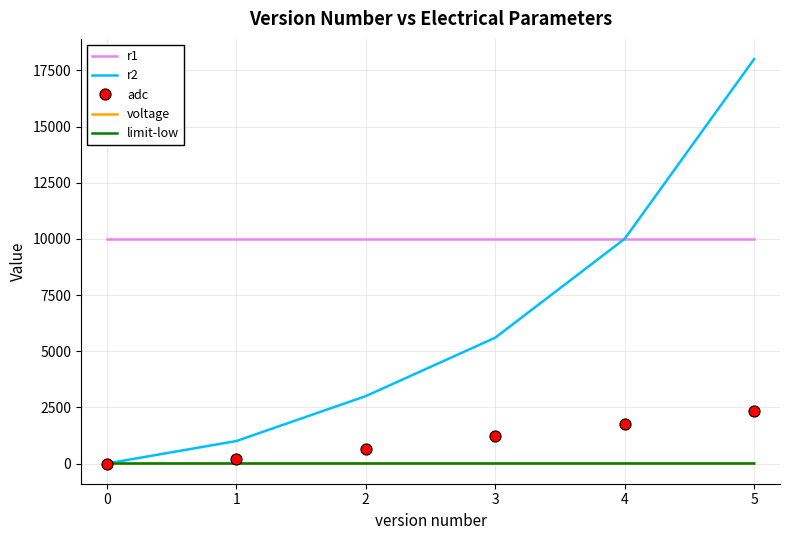

What is the highest value of the r2 series?

18000.0